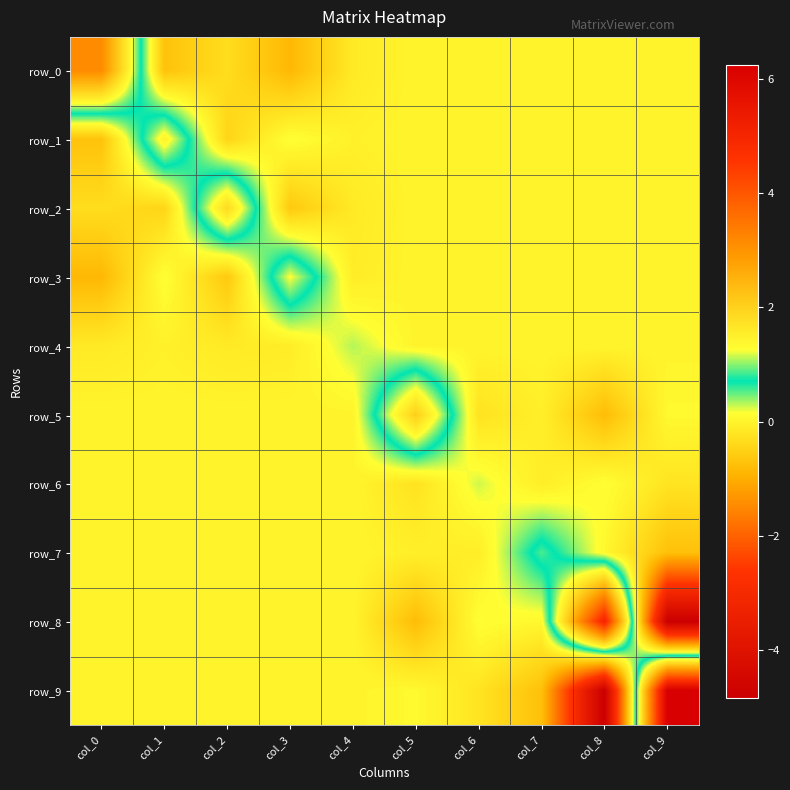

Between col_6 and col_0, which is larger?

col_0